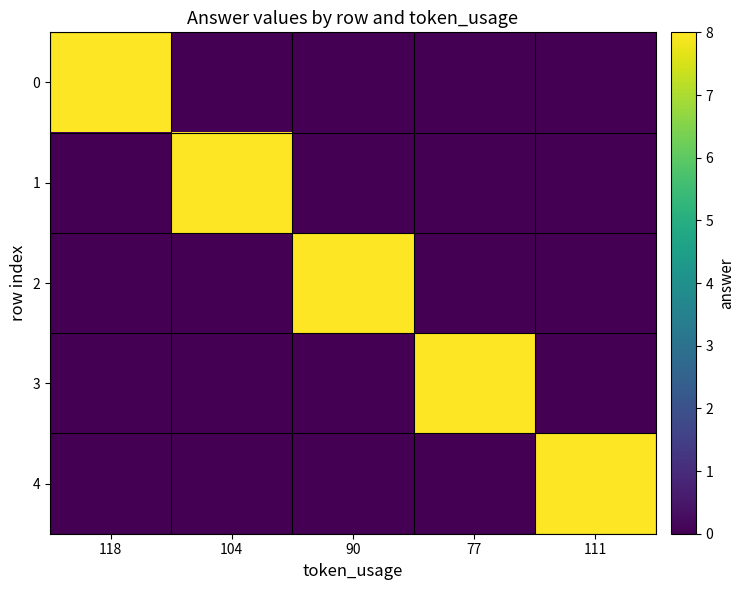

Reading left to right, extract all data points from this chart.

0: 118=8	104=0	90=0	77=0	111=0
1: 118=0	104=8	90=0	77=0	111=0
2: 118=0	104=0	90=8	77=0	111=0
3: 118=0	104=0	90=0	77=8	111=0
4: 118=0	104=0	90=0	77=0	111=8